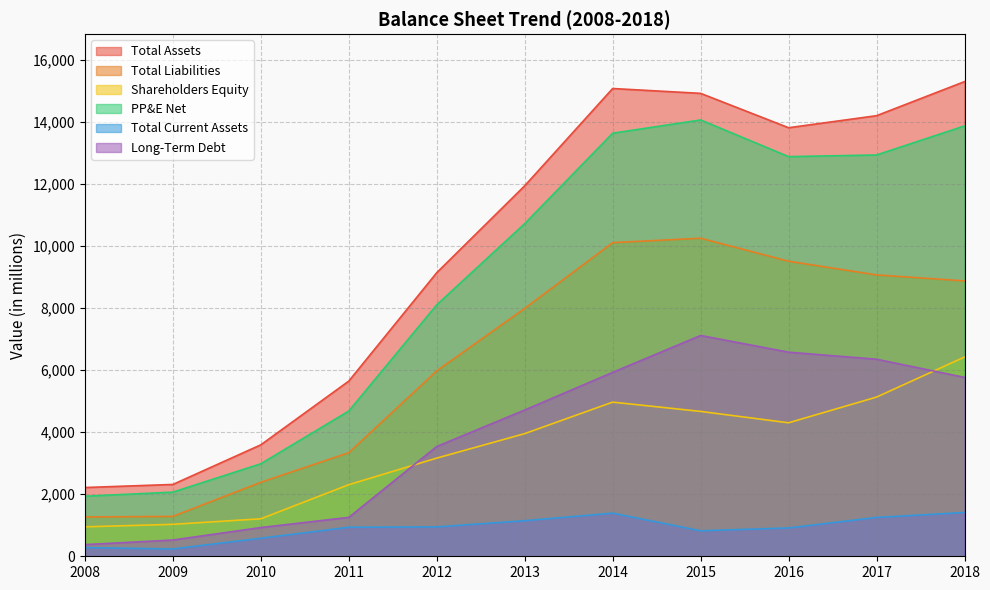

Reading left to right, list all the values displayed in this chart.

Total Assets: 2216	2315	3592	5646	9140	11941	15076	14920	13812	14200	15298
Total Liabilities: 1267	1285	2384	3338	5976	7988	10108	10251	9510	9068	8876
Shareholders Equity: 949	1030	1208	2308	3164	3953	4968	4669	4302	5131	6422
PP&E Net: 1935	2068	2982	4682	8105	10721	13636	14063	12881	12934	13870
Total Current Assets: 278	236	582	936	947	1147	1390	822	913	1252	1412
Long-Term Debt: 376	524	926	1254	3538	4714	5927	7116	6578	6351	5766